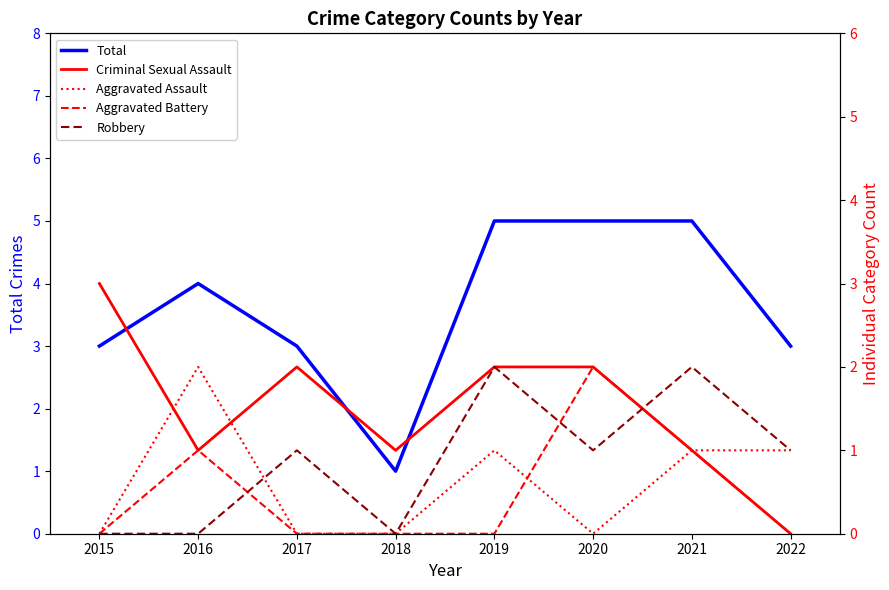

Reading right to left, what are all the values shown in this chart?

Total: 3	5	5	5	1	3	4	3
Criminal Sexual Assault: 0	1	2	2	1	2	1	3
Aggravated Assault: 1	1	0	1	0	0	2	0
Aggravated Battery: 0	1	2	0	0	0	1	0
Robbery: 1	2	1	2	0	1	0	0